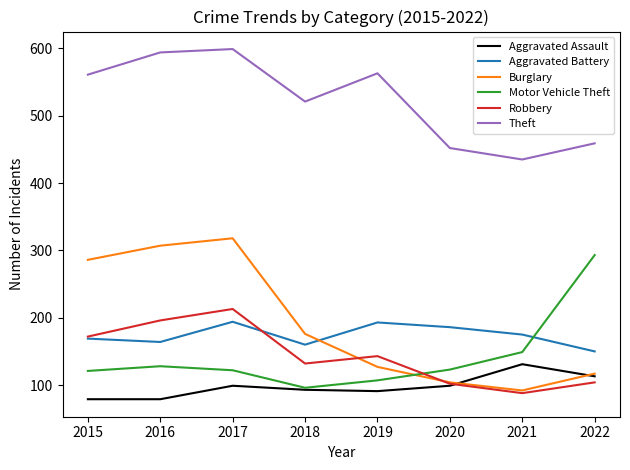

What is the maximum value for Motor Vehicle Theft?

293